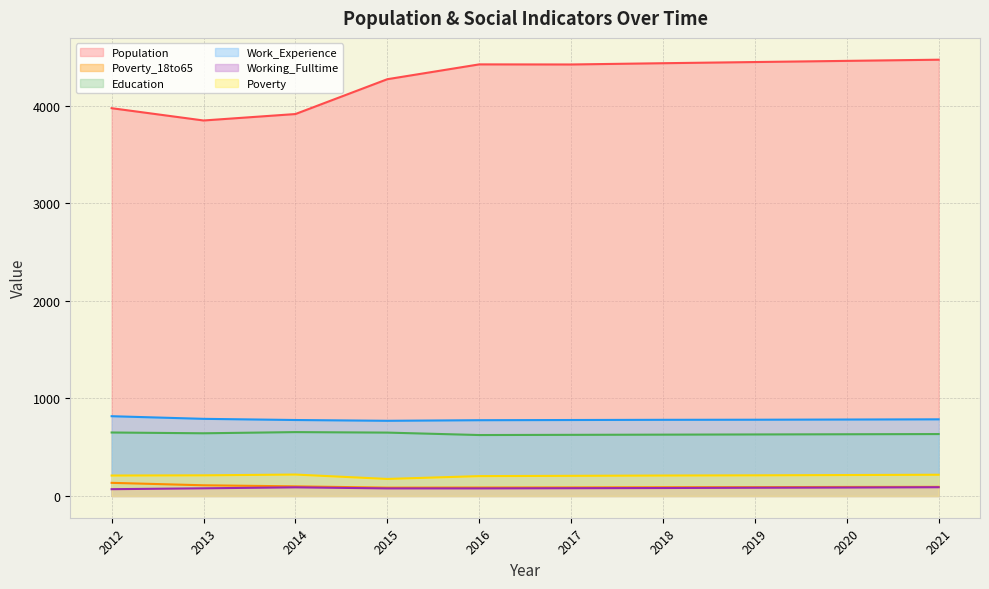

What is the greatest value displayed?

4471